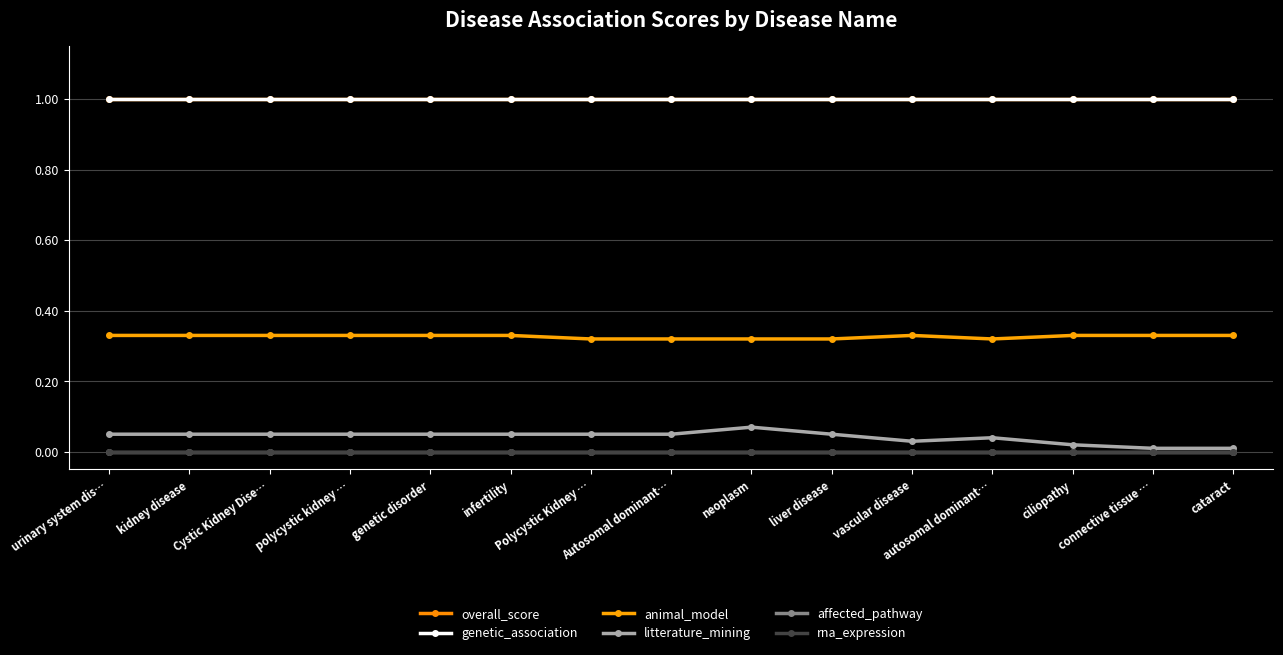

True or false: litterature_mining has a value of 0.0 at ciliopathy.

True